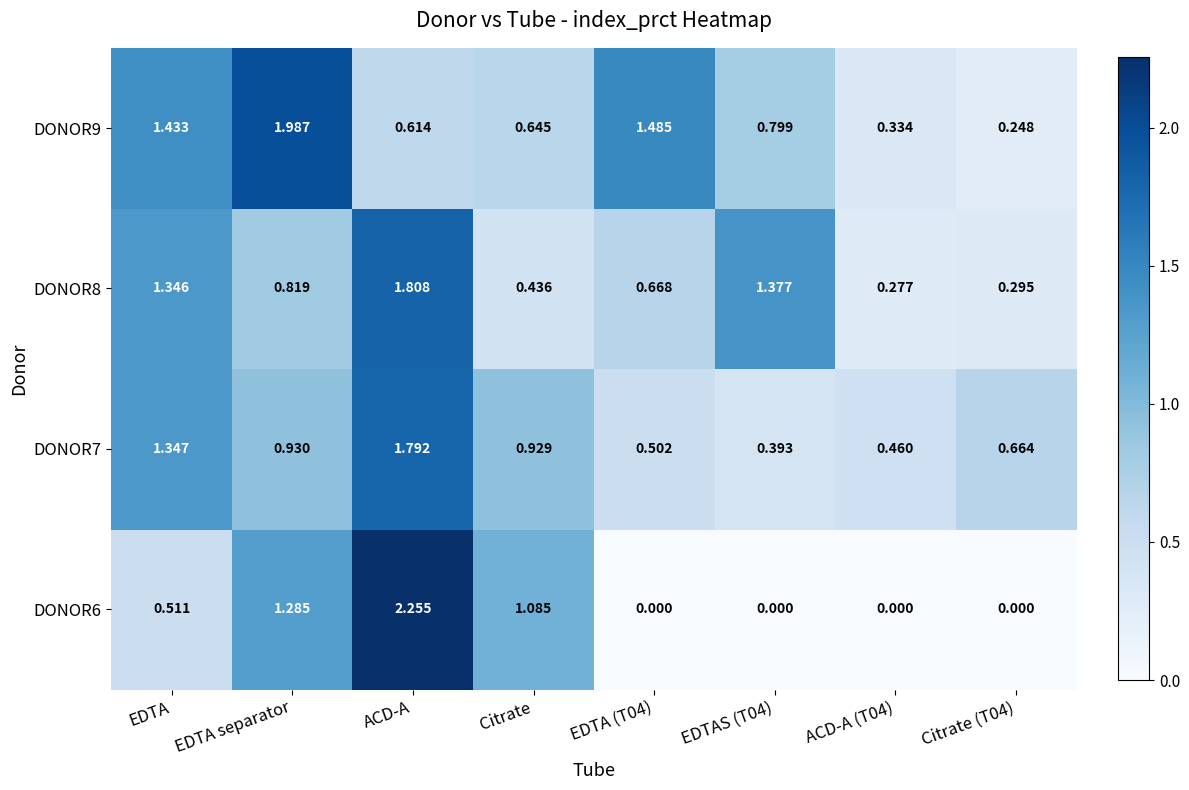

Is the value of DONOR7 at EDTA separator greater than the value of DONOR8 at EDTA separator?

Yes